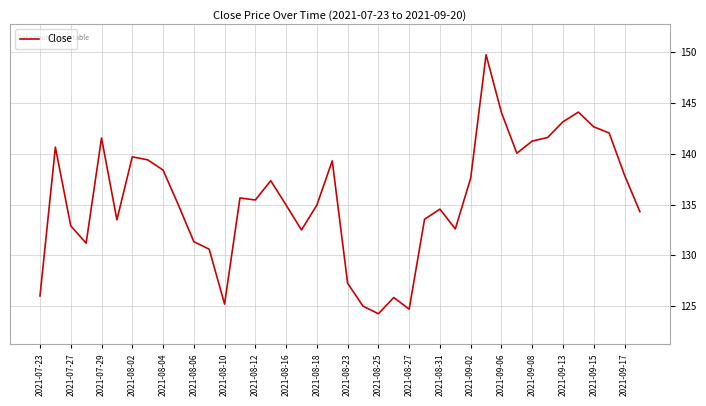

What is the maximum value shown in the chart?

149.8